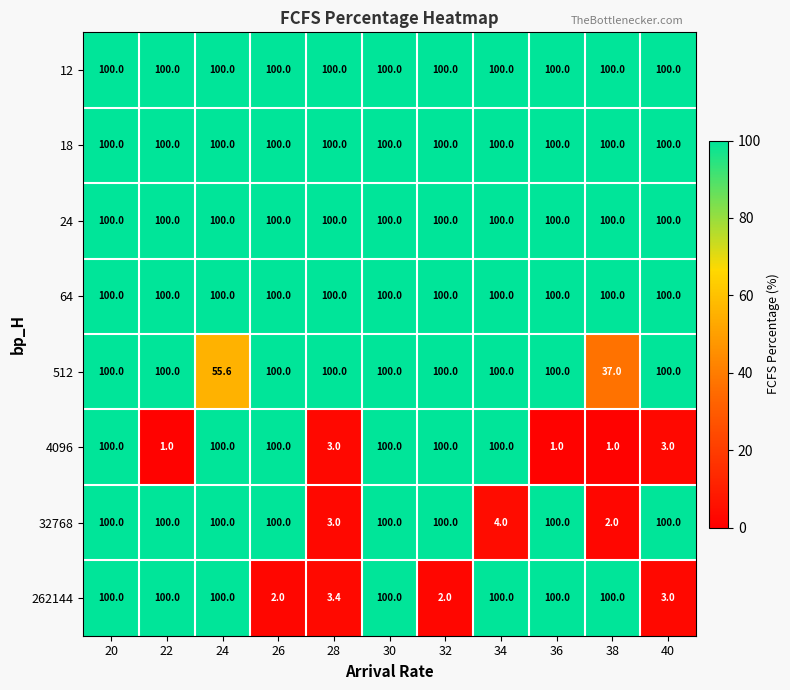

What is the smallest value displayed?

1.0